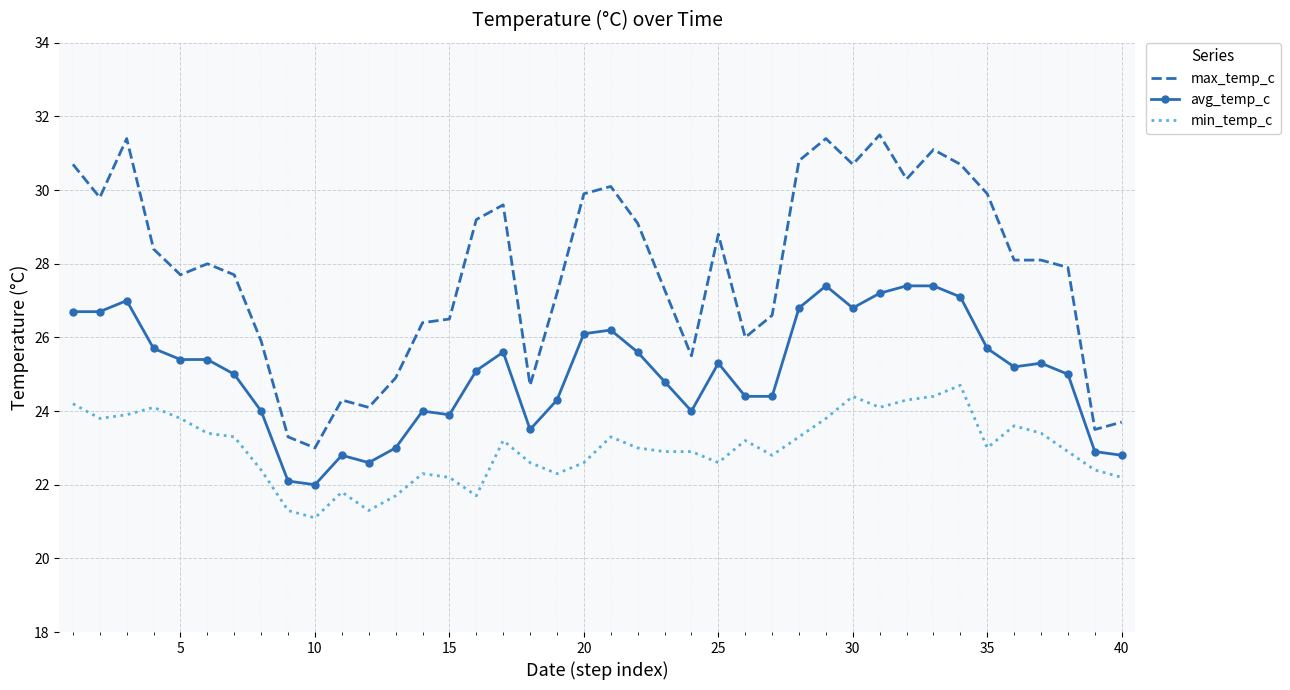

What is the average value of the avg_temp_c series?

25.1